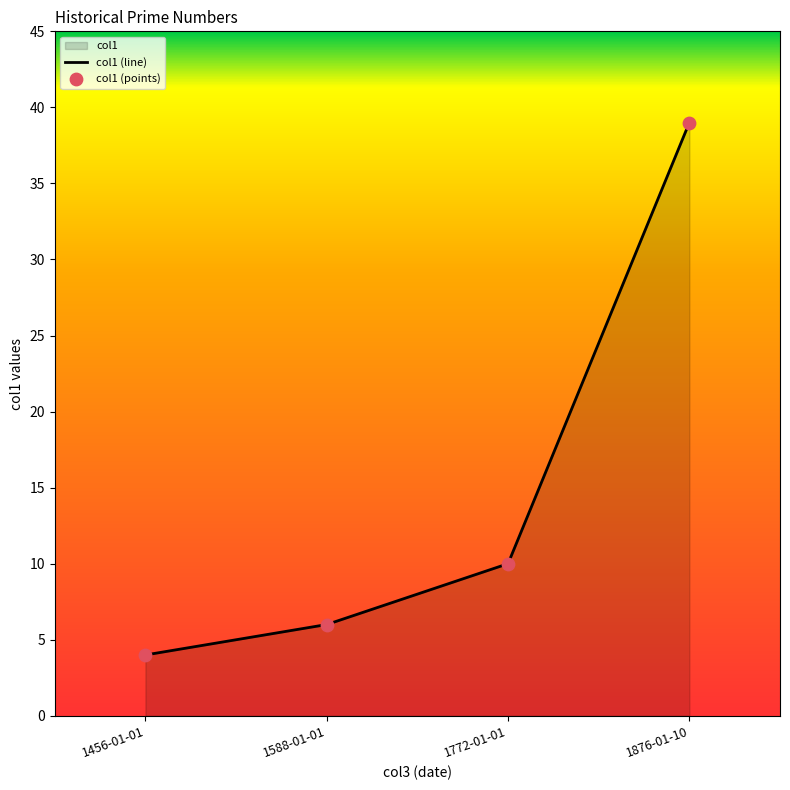

Which has a higher value, 1588-01-01 or 1456-01-01?

1588-01-01